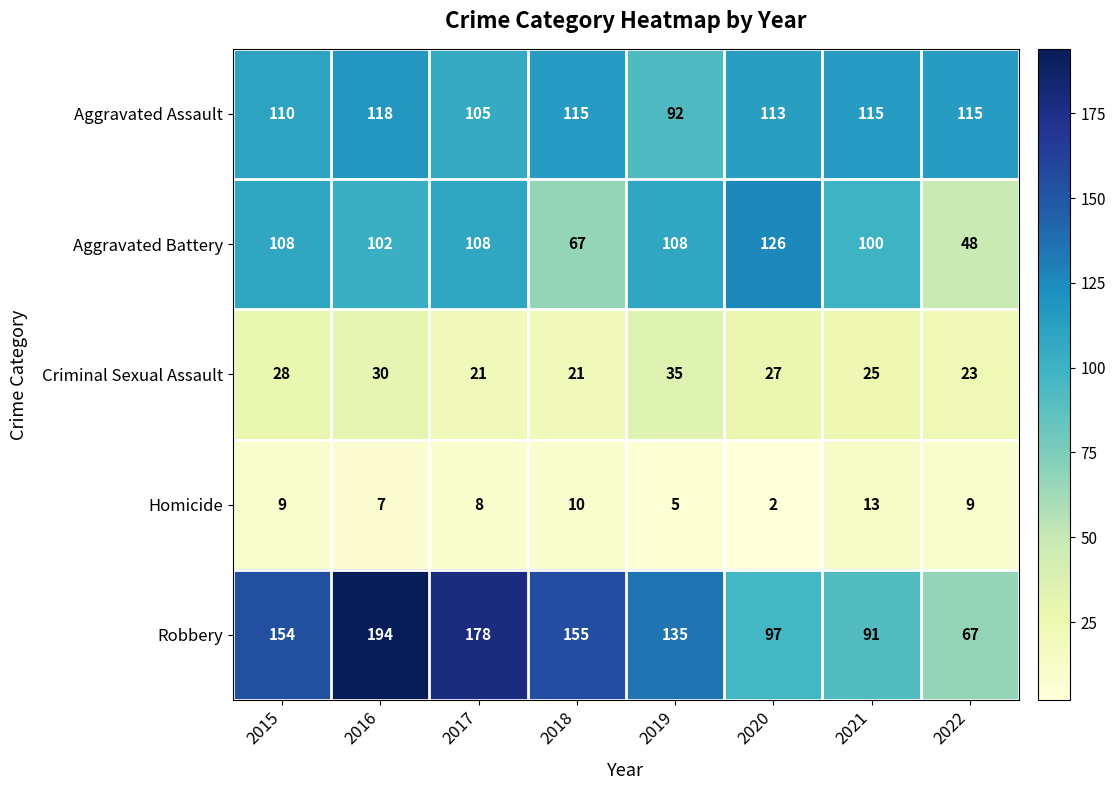

True or false: Criminal Sexual Assault has a value of 21 at 2018.

True